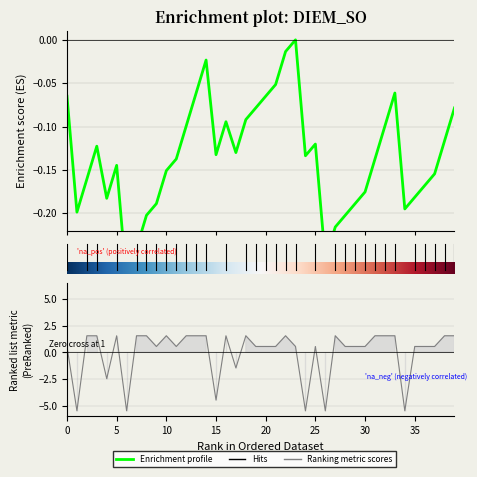

Does the chart have visible grid lines?

Yes